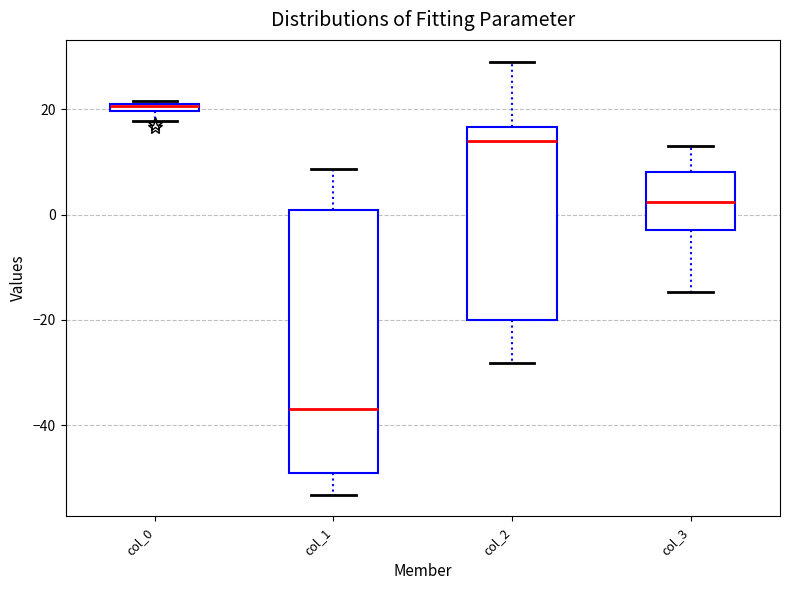

Where does the lower whisker of the box for col_1 end on the y-axis? The values are not printed on the chart, so give them approximately, as read against the axis.

-54